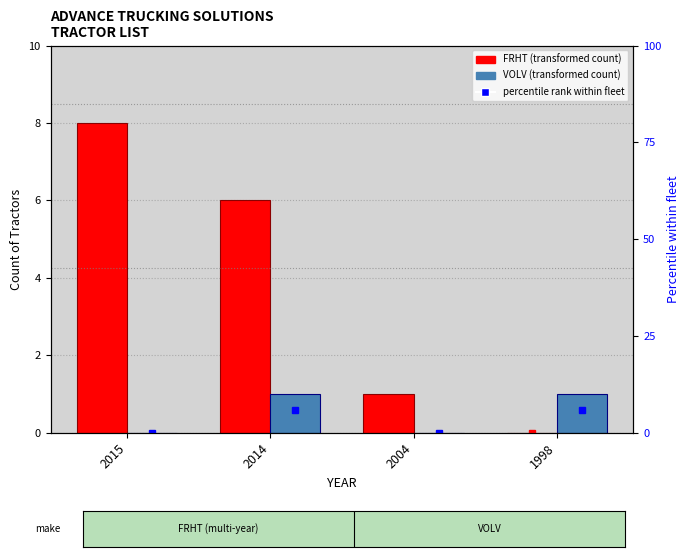

List the labels in order of FRHT value, largest first.

2015, 2014, 2004, 1998